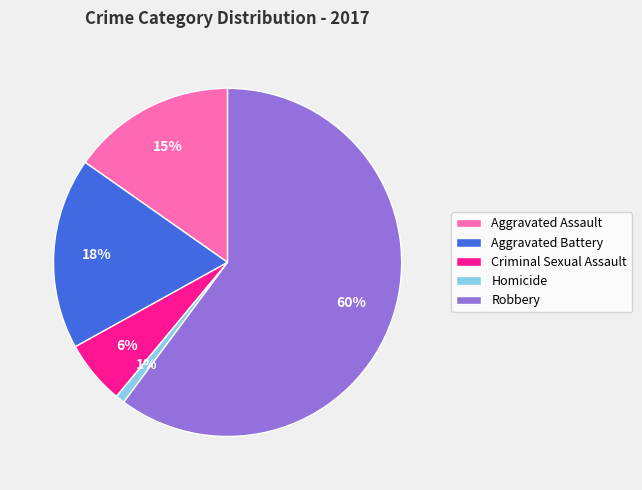

To the nearest percent, what is the combined percentage of Aggravated Battery and Aggravated Assault?

33%